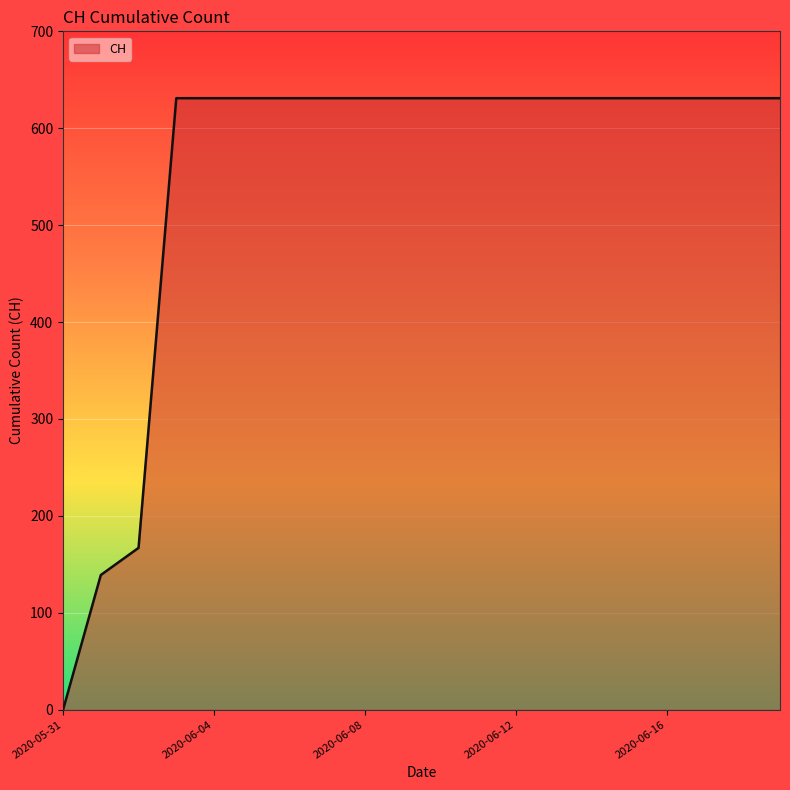

What is the greatest value displayed?

631